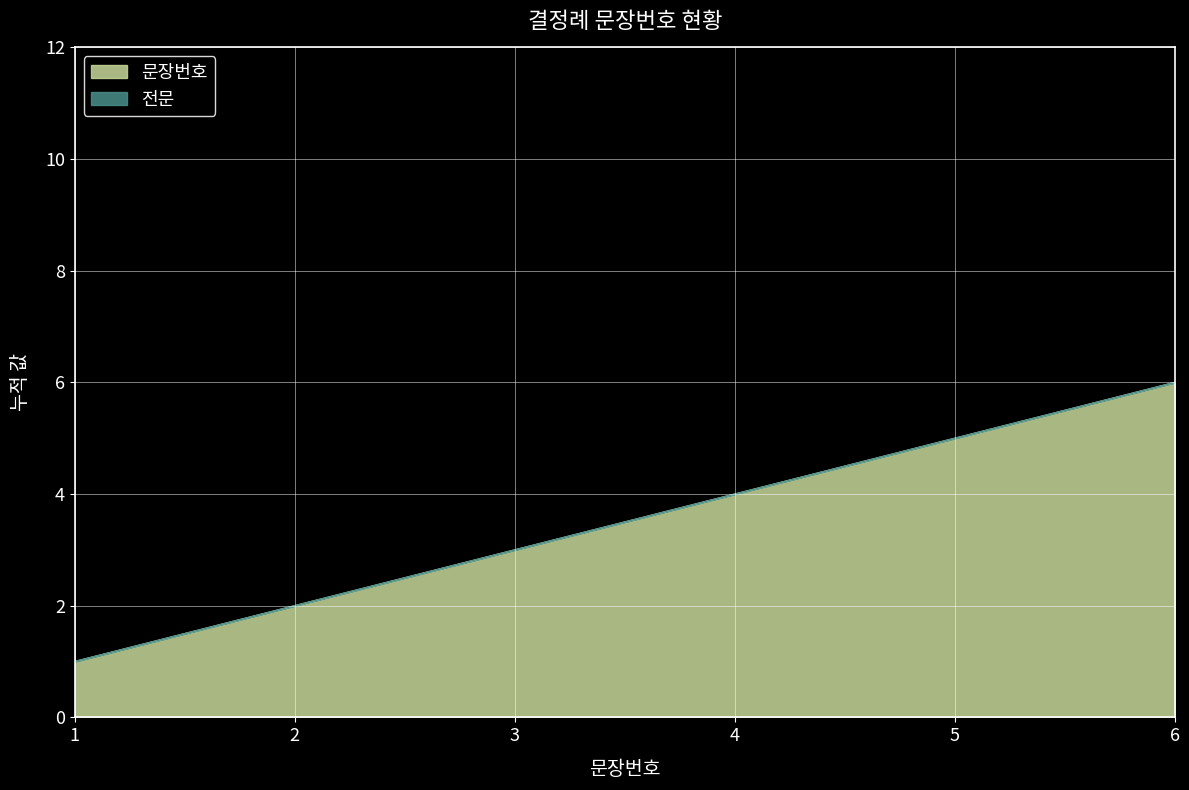

The value of 문장번호 at 2 is 1. True or false?

False